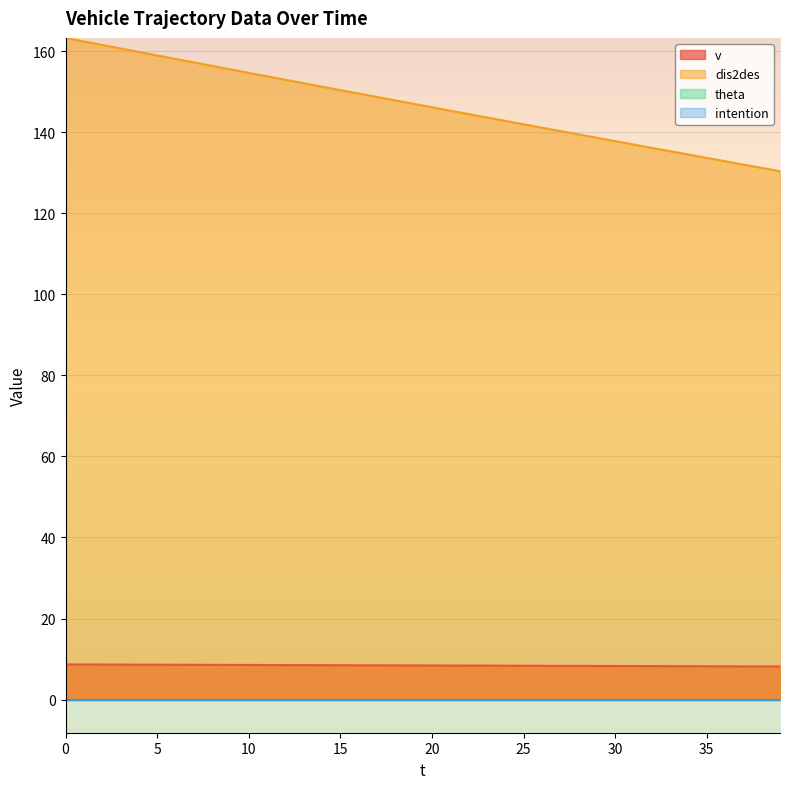

Rank the series by their average value, from highest to lowest.

dis2des, v